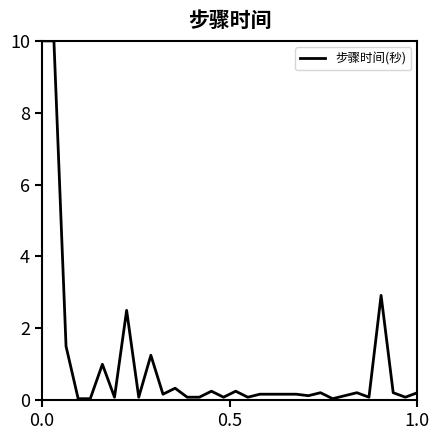

What is the difference between the maximum and minimum values?

10.0